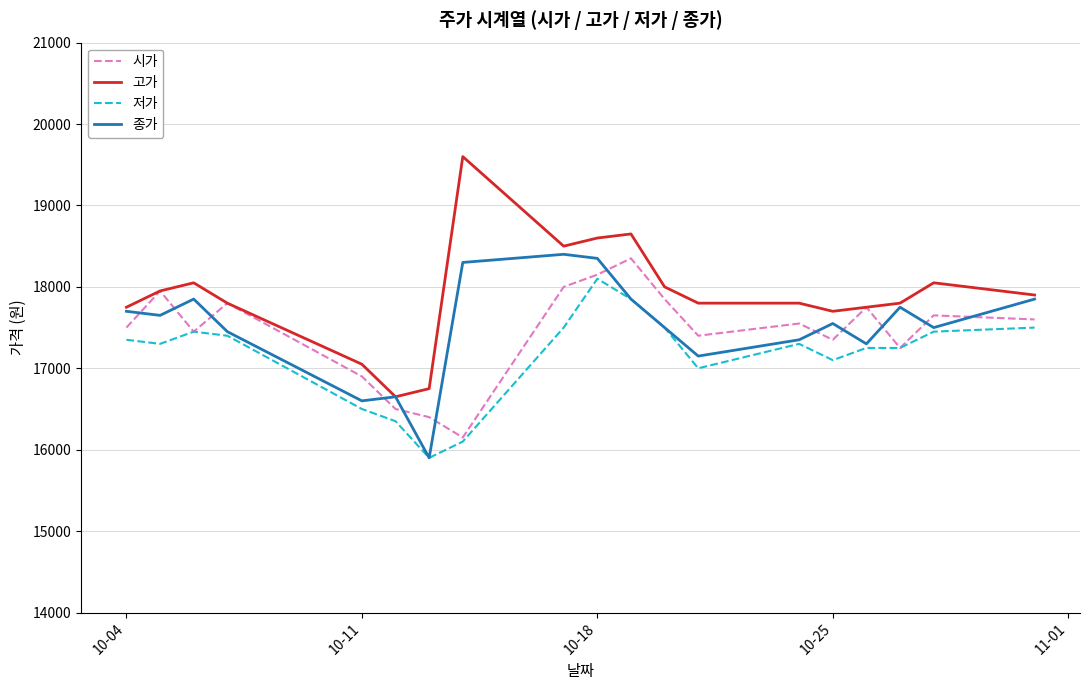

What is the minimum value for 종가?

15900